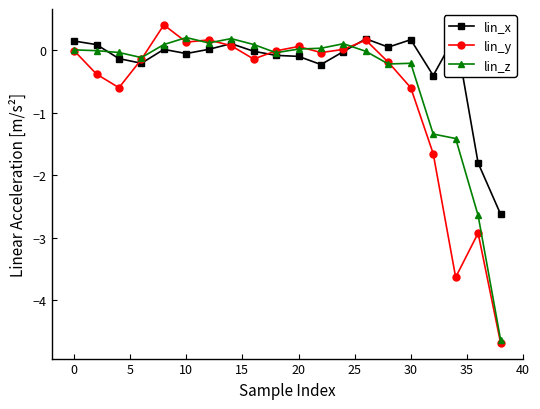

True or false: lin_z has a value of 0.0 at 0.

True